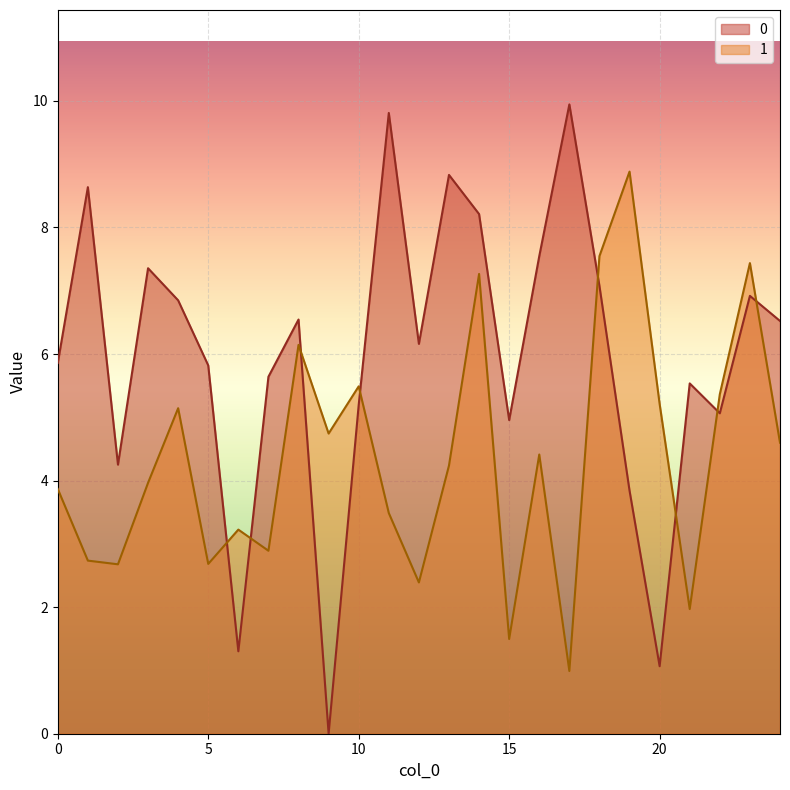

What value does the 1 series have at 12?

2.4